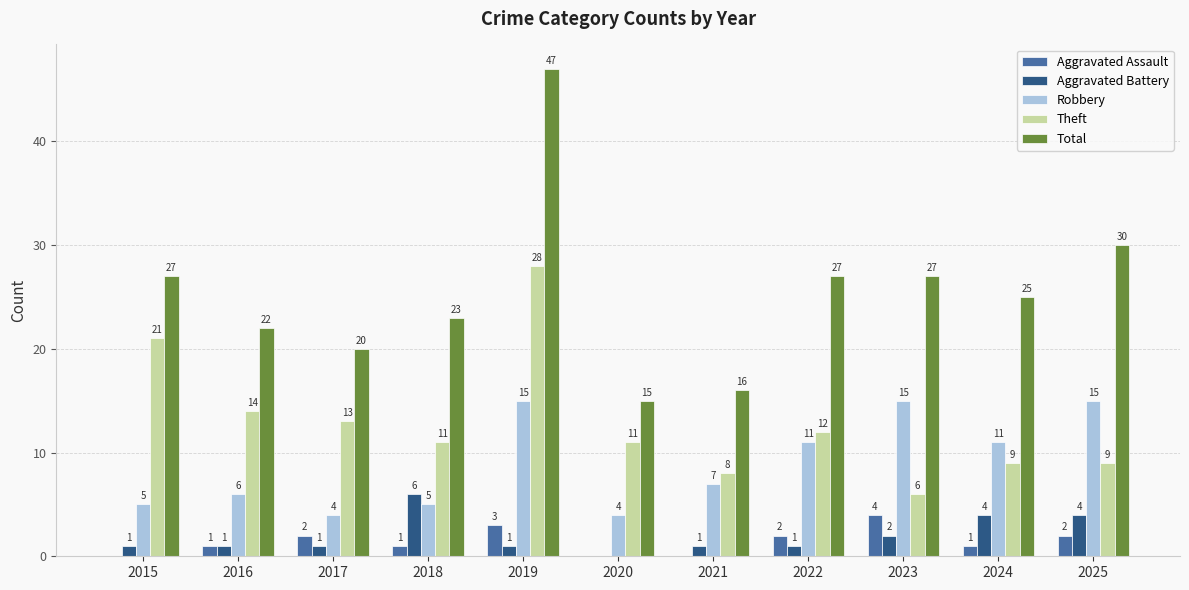

How many positive values does the Aggravated Assault series have?

8